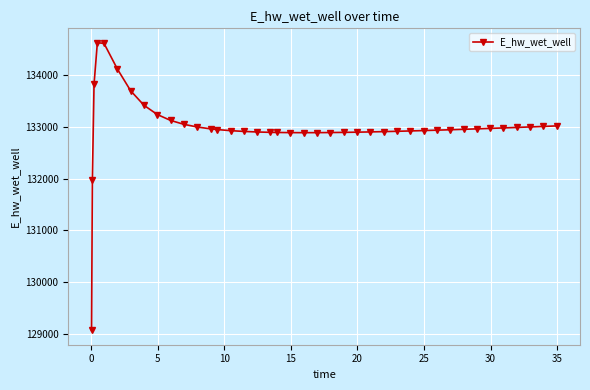

What is the difference between the maximum and second lowest values?

2658.0